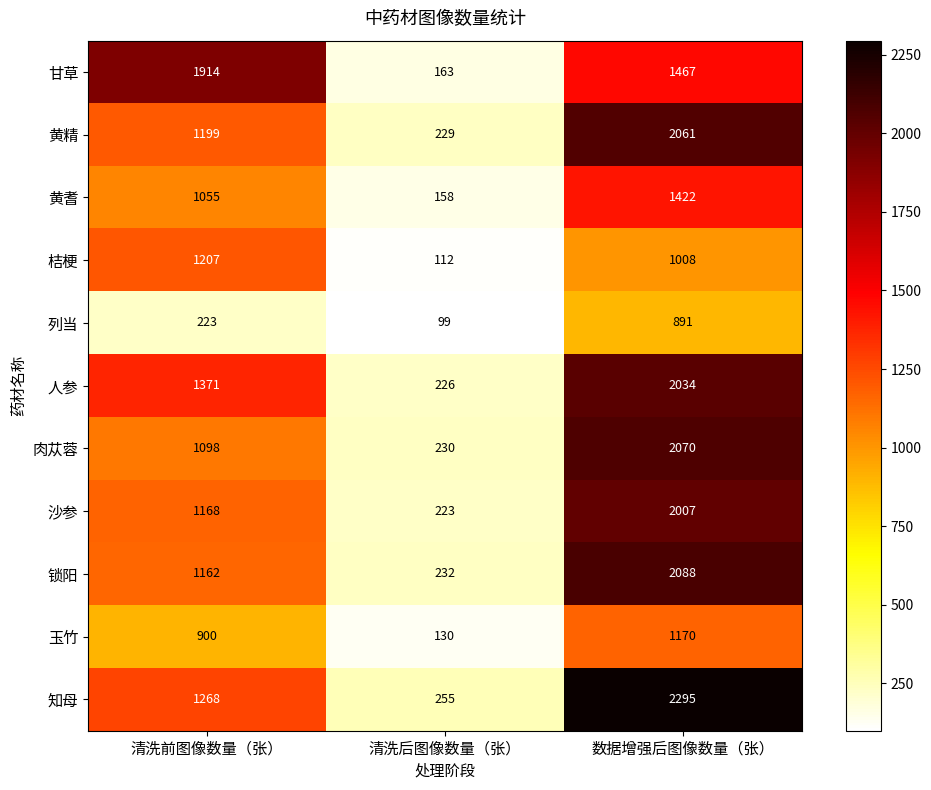

At 清洗前图像数量（张）, list the series in order from largest to smallest.

甘草, 人参, 知母, 桔梗, 黄精, 沙参, 锁阳, 肉苁蓉, 黄耆, 玉竹, 列当